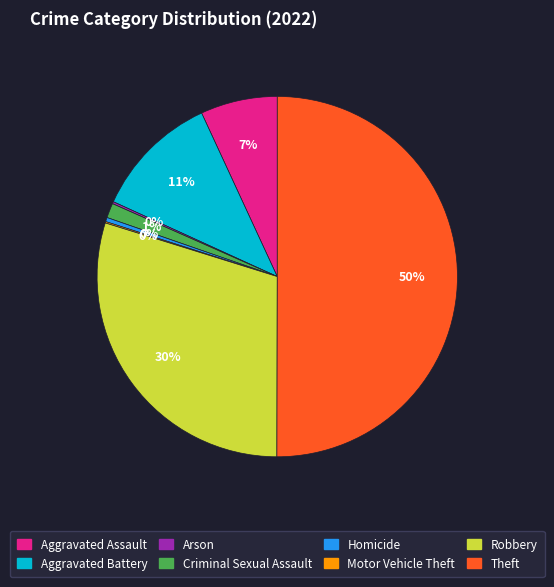

Is the sum of Criminal Sexual Assault and Homicide greater than half?

No